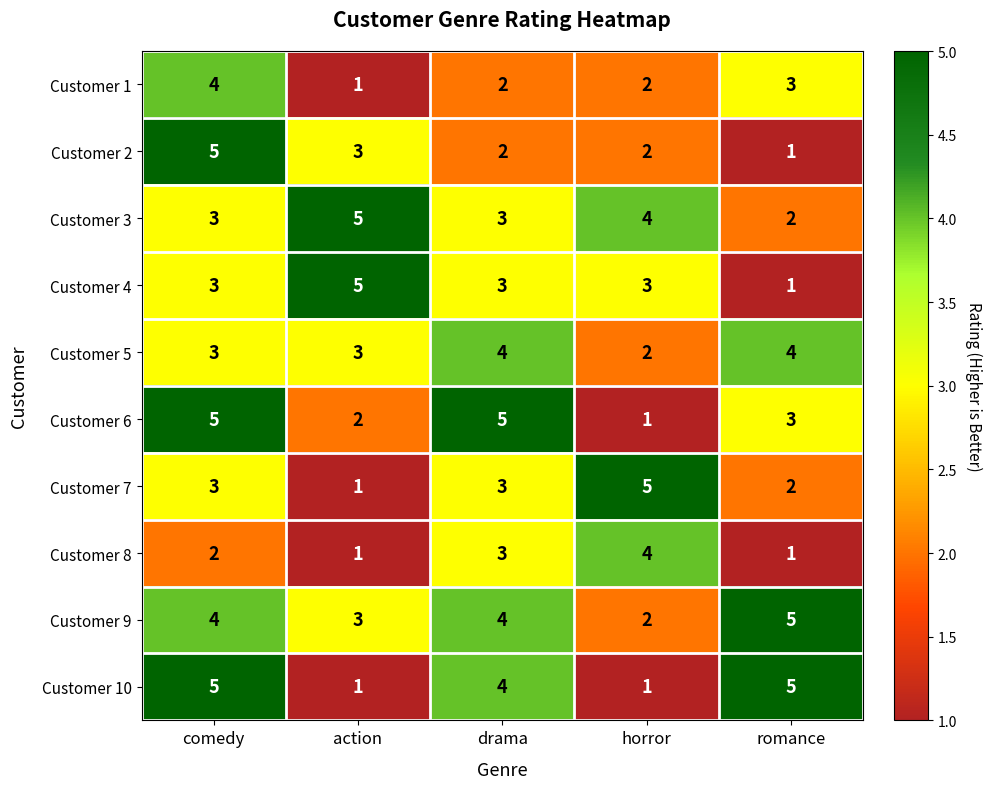

What is the spread (max minus min) of values at drama?

3